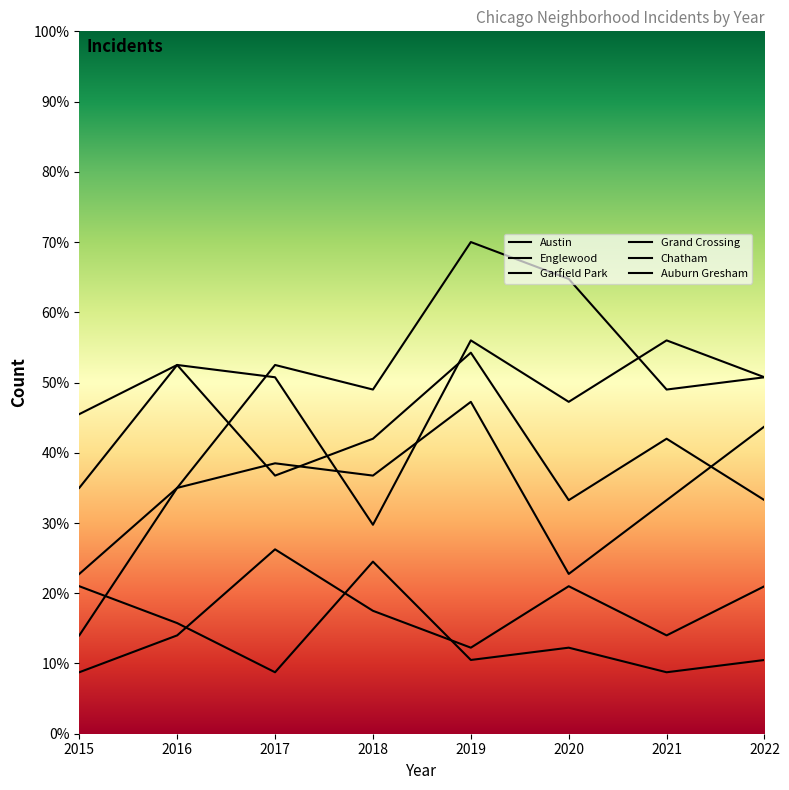

Reading right to left, list all the values displayed in this chart.

Austin: 2022=33.2	2021=42.0	2020=33.2	2019=54.2	2018=42.0	2017=36.8	2016=52.5	2015=35.0
Englewood: 2022=50.8	2021=56.0	2020=47.2	2019=56.0	2018=29.8	2017=50.8	2016=52.5	2015=45.5
Garfield Park: 2022=50.8	2021=49.0	2020=64.8	2019=70.0	2018=49.0	2017=52.5	2016=35.0	2015=14.0
Grand Crossing: 2022=43.8	2021=33.2	2020=22.8	2019=47.2	2018=36.8	2017=38.5	2016=35.0	2015=22.8
Chatham: 2022=21.0	2021=14.0	2020=21.0	2019=12.2	2018=17.5	2017=26.2	2016=14.0	2015=8.8
Auburn Gresham: 2022=10.5	2021=8.8	2020=12.2	2019=10.5	2018=24.5	2017=8.8	2016=15.8	2015=21.0